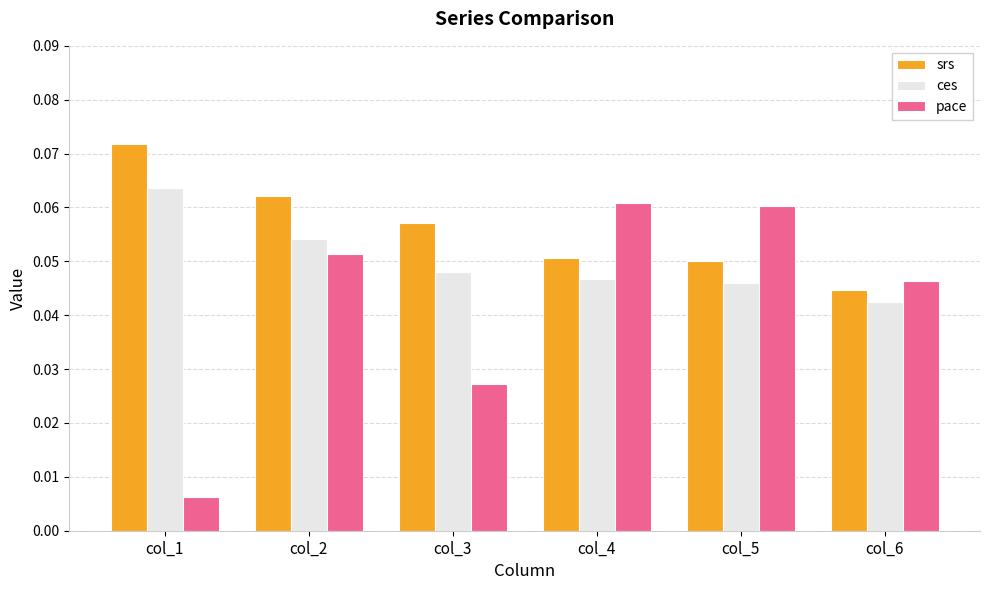

Rank the series by their average value, from lowest to highest.

pace, ces, srs